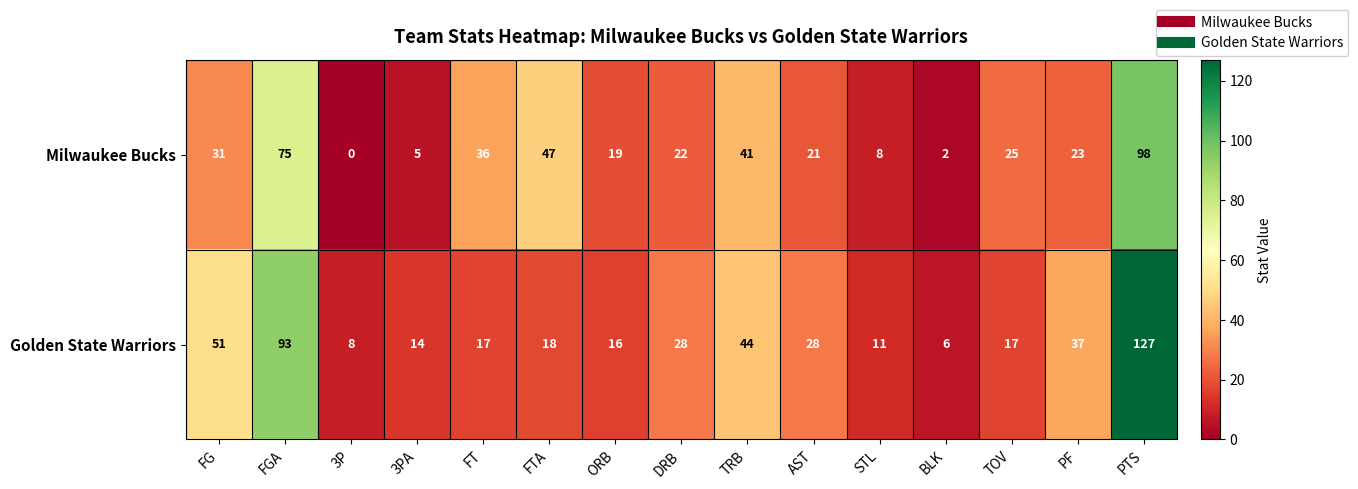

Between 3P and ORB, which series saw the biggest shift?

Milwaukee Bucks